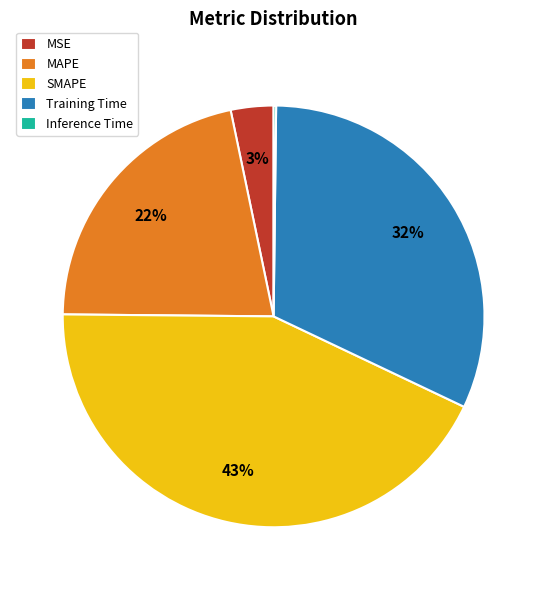

Which slice is the largest?

SMAPE